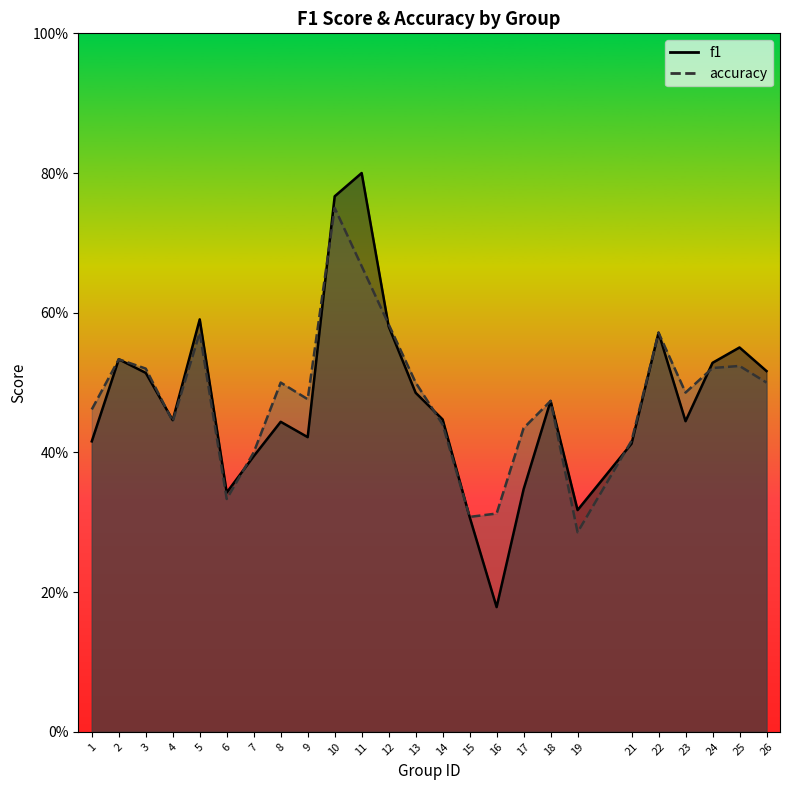

At which label does accuracy reach its minimum?

19